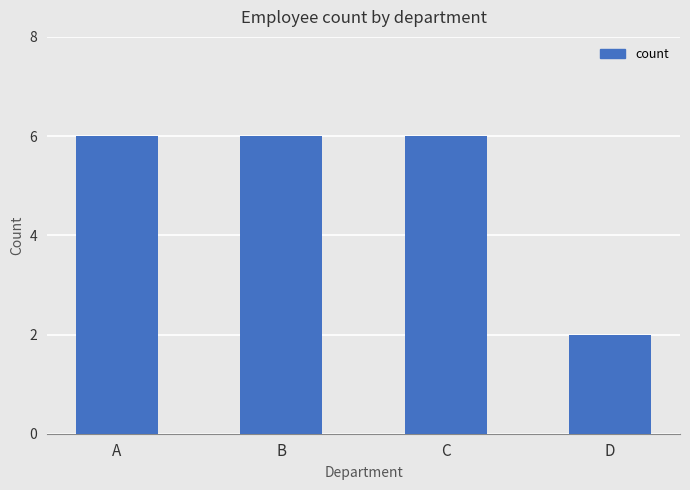

Reading left to right, extract all data points from this chart.

A=6	B=6	C=6	D=2